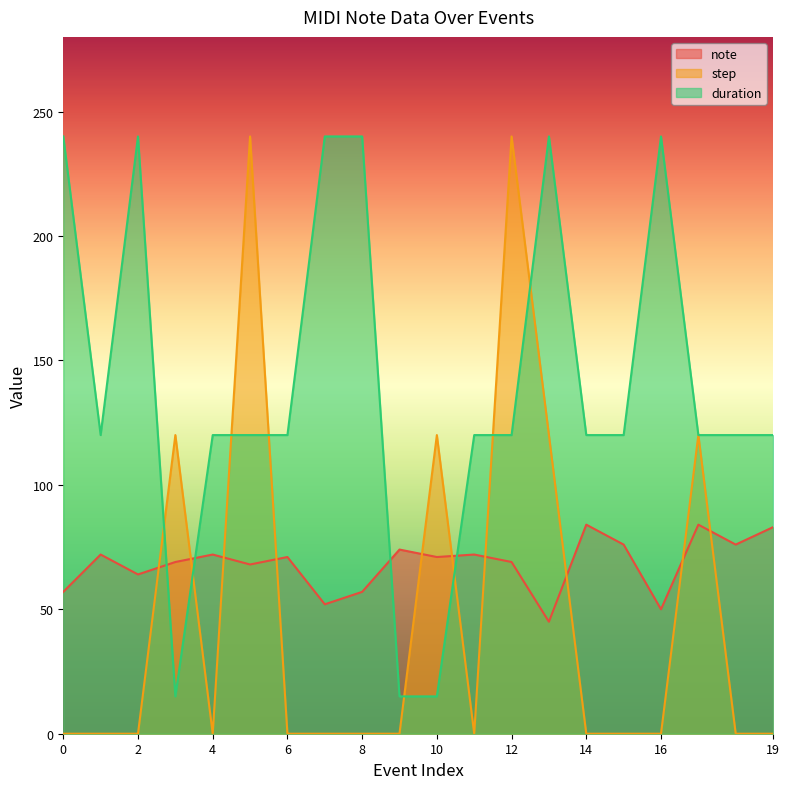

At which label is step closest to 120?

3